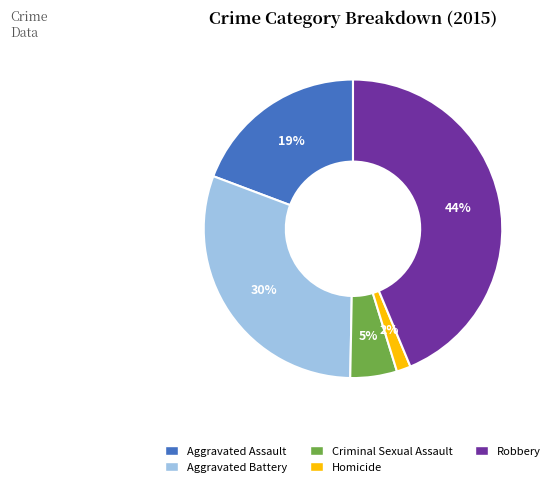

Combined, do Criminal Sexual Assault and Robbery account for over 50%?

No